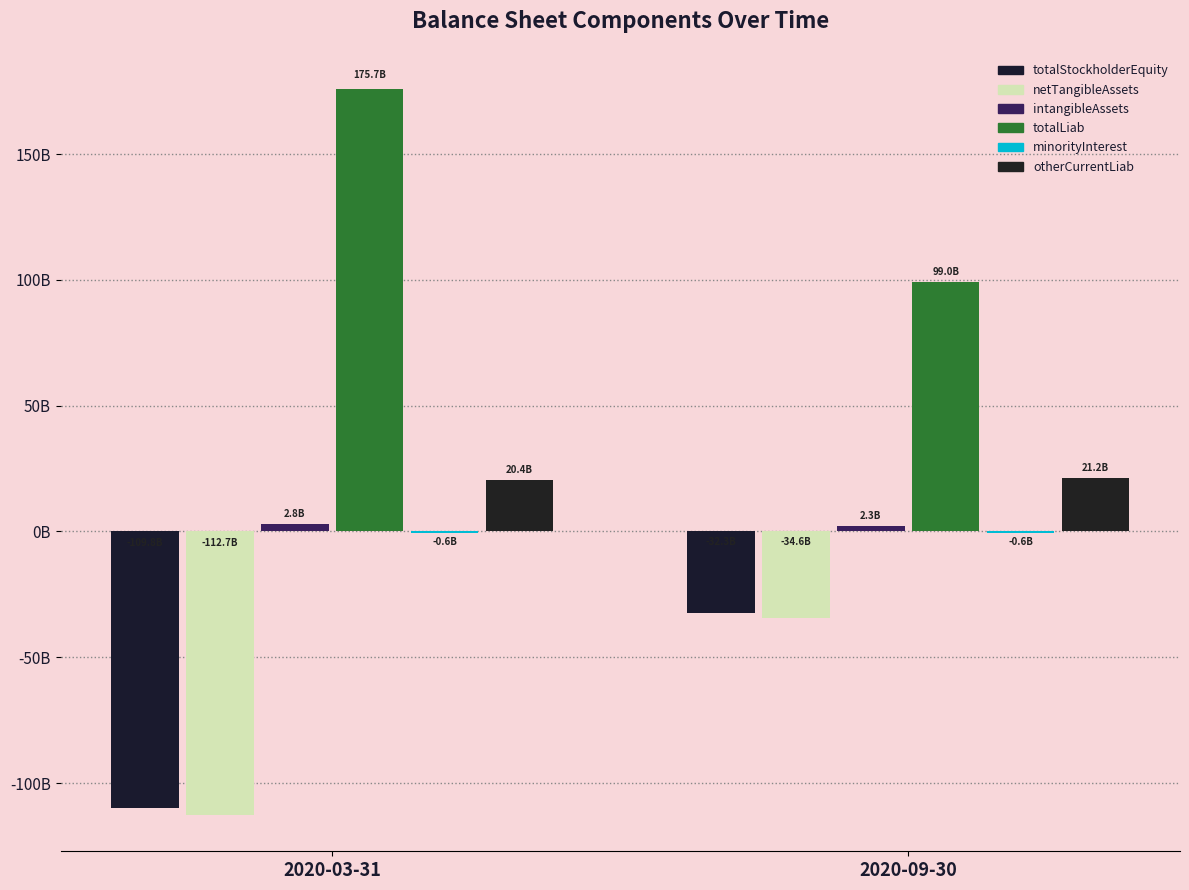

Are the bars horizontal?

No